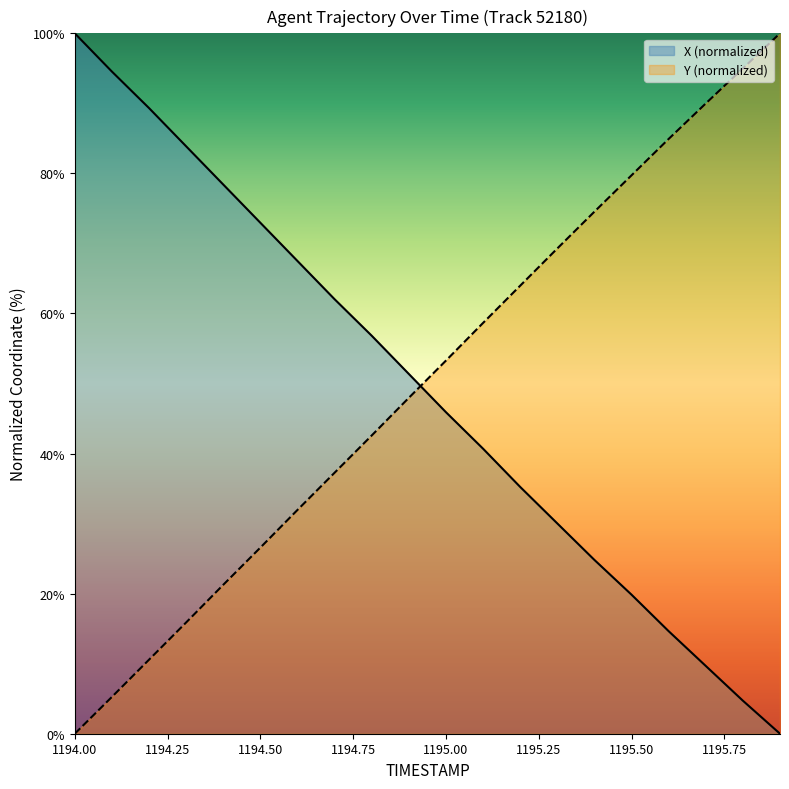

True or false: Y has a value of 58.7 at 1195.1.

True